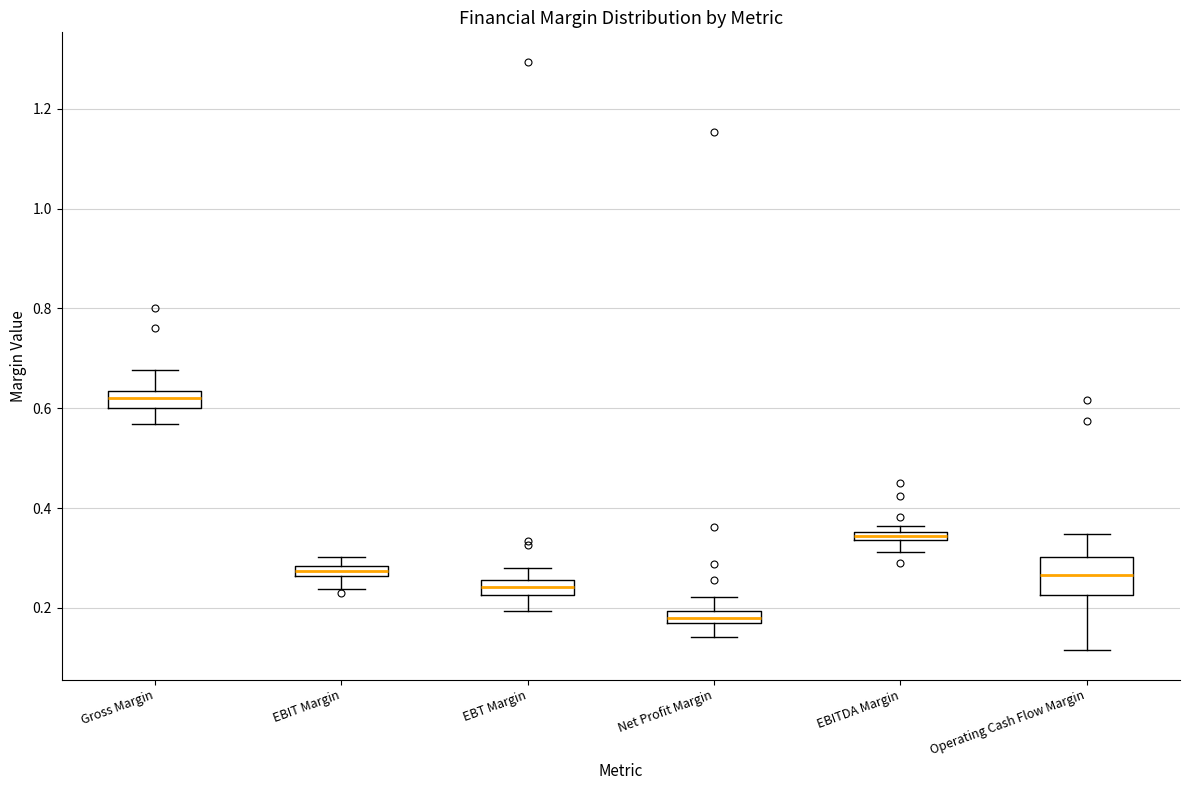

Comparing the boxes themselves (not the whiskers), which one is the tallest?

Operating Cash Flow Margin